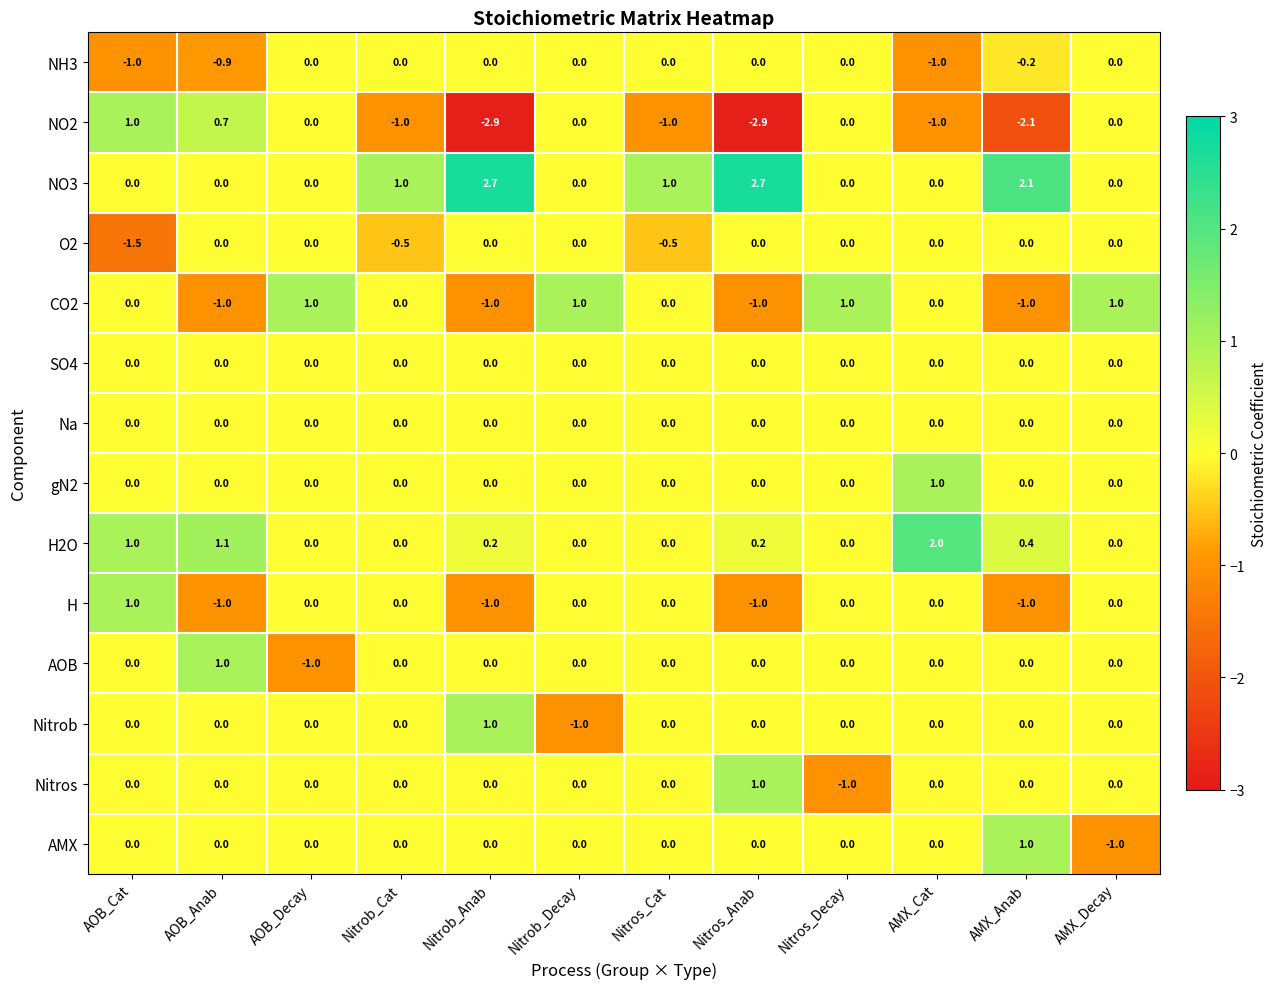

What is the minimum value shown in the chart?

-2.9